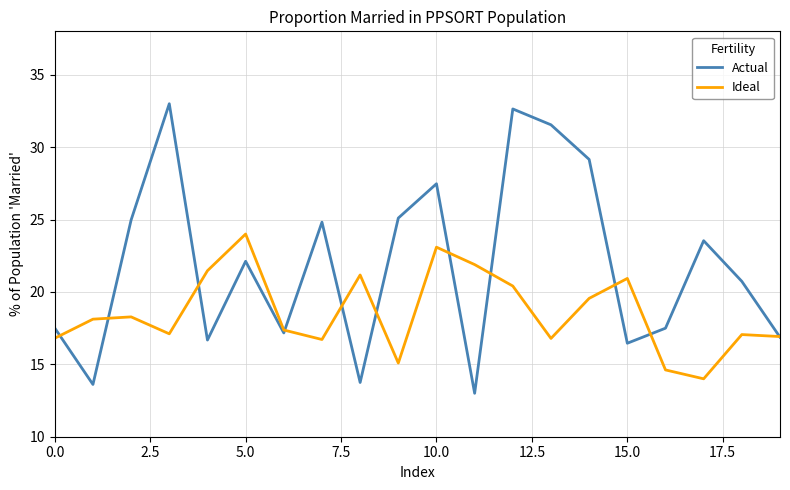

True or false: Ideal and Actual cross at least once.

True